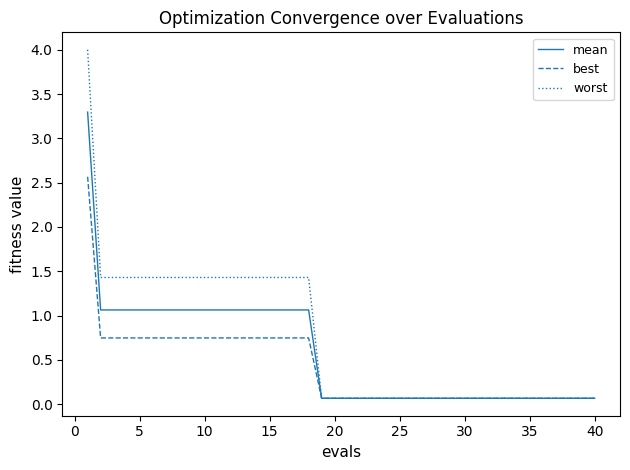

Which series has the widest spread of values?

worst